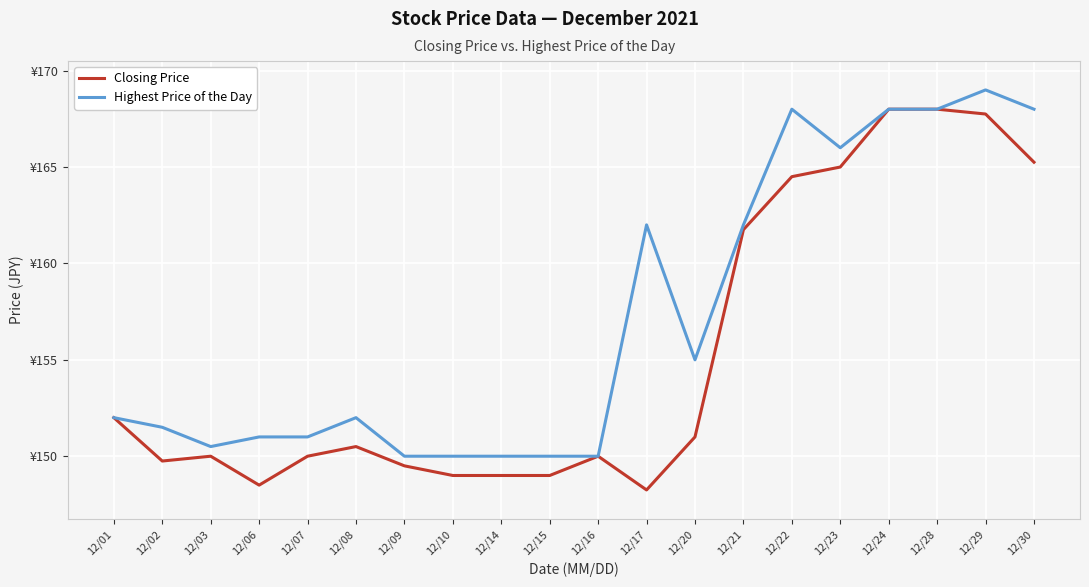

True or false: Highest Price of the Day and Closing Price cross at least once.

False